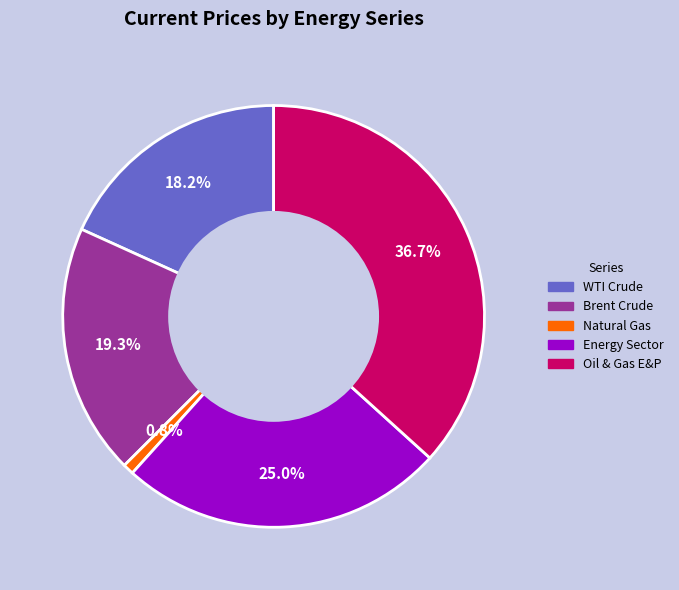

Is there any slice that represents more than half of the pie?

No